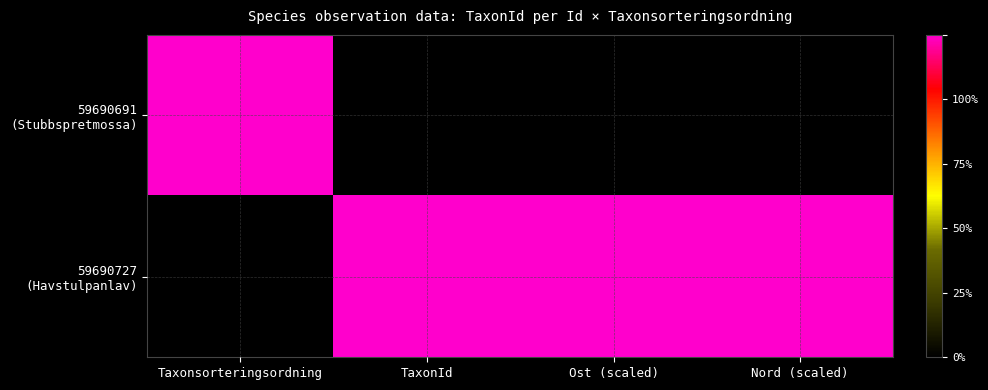

Which category has the highest value across all series?

Taxonsorteringsordning